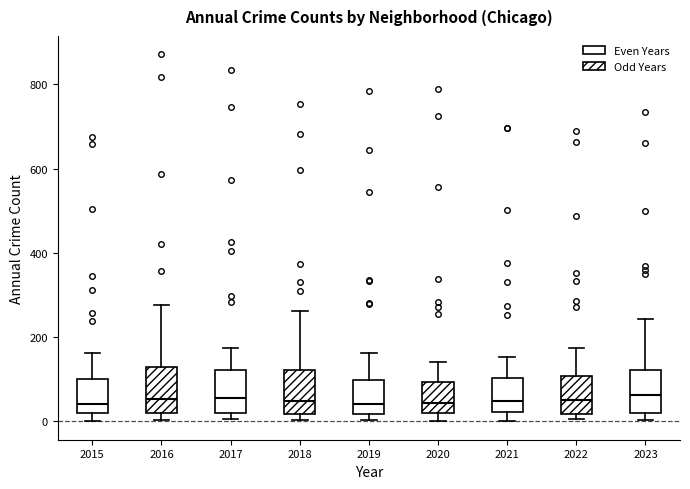

Reading left to right, transcribe this box plot: for each box, give where its median line is, the range the box spans, and where its two whiskers end, as read against the y-axis. The values are not printed on the chart, so give them approximately, as read against the axis.

2015: median 40, box 20 to 100, whiskers 0 to 160
2016: median 60, box 20 to 120, whiskers 0 to 280
2017: median 60, box 20 to 120, whiskers 0 to 180
2018: median 40, box 20 to 120, whiskers 0 to 260
2019: median 40, box 20 to 100, whiskers 0 to 160
2020: median 40, box 20 to 100, whiskers 0 to 140
2021: median 40, box 20 to 100, whiskers 0 to 160
2022: median 60, box 20 to 100, whiskers 0 to 180
2023: median 60, box 20 to 120, whiskers 0 to 240